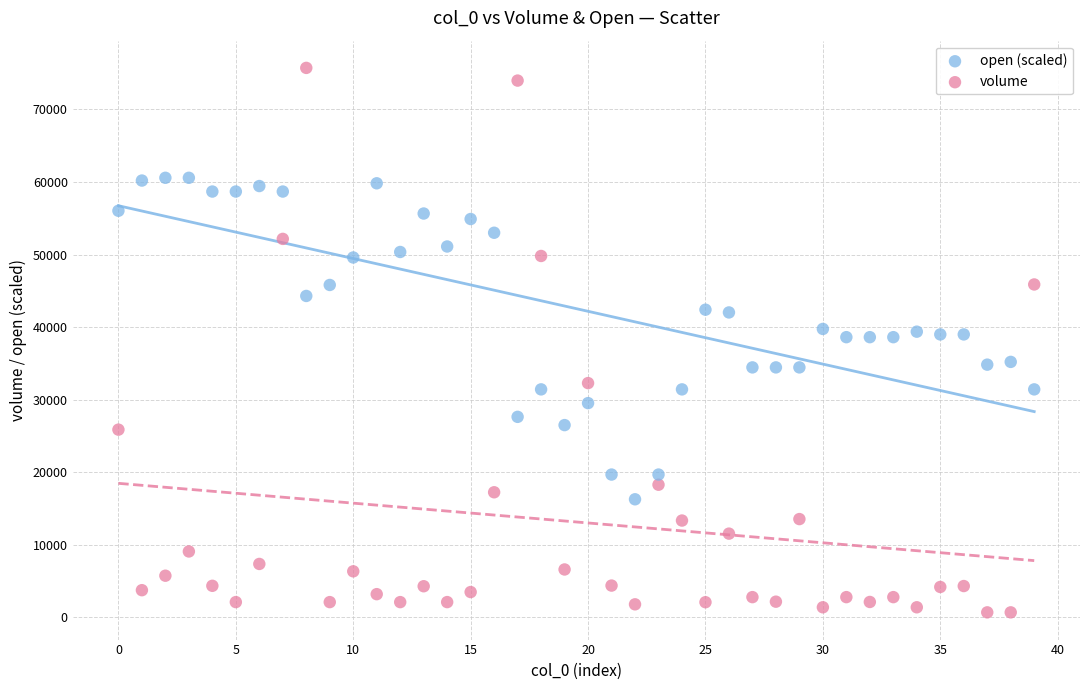

Which series has the widest spread of Y values?

volume